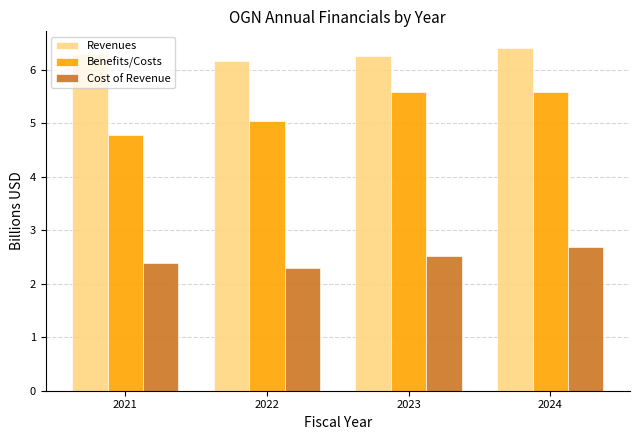

Count the Revenues values in the range 6 to 7.

4